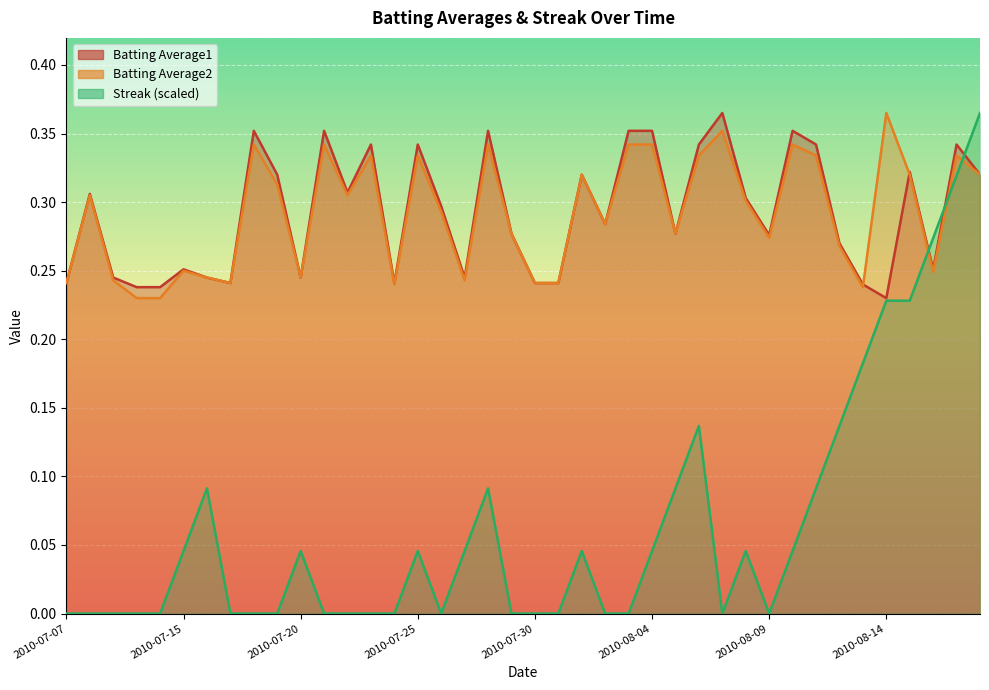

Is it true that Batting Average2 equals 0.4 at 2010-08-18?

False